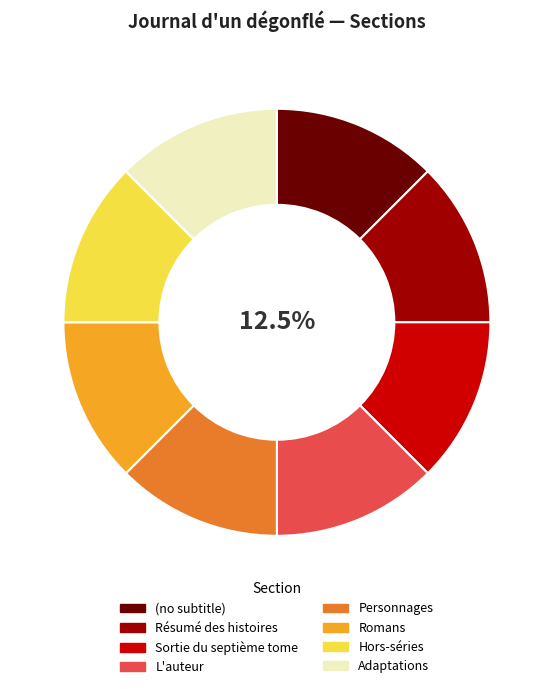

To the nearest percent, what is the average slice percentage?

12%